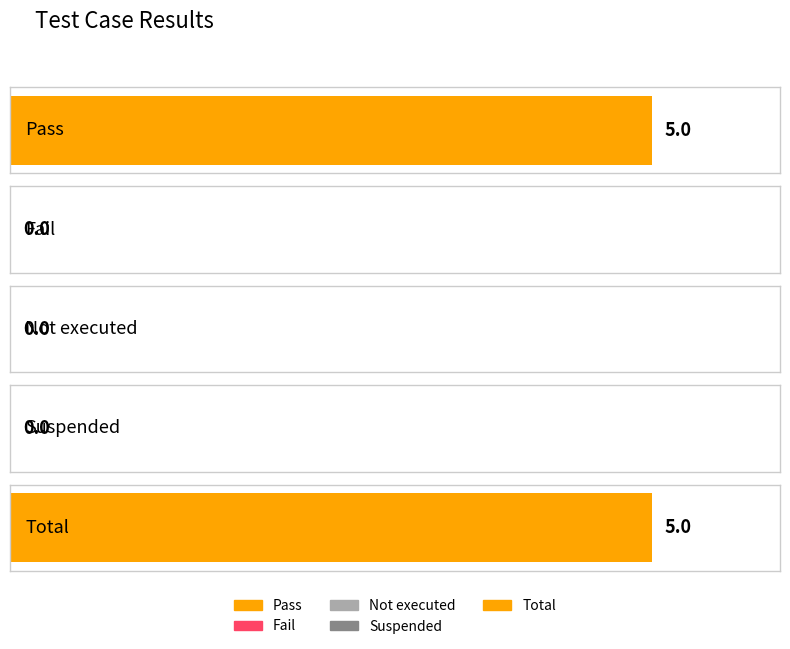

Where is Pass nearest to the value 2?

Fail